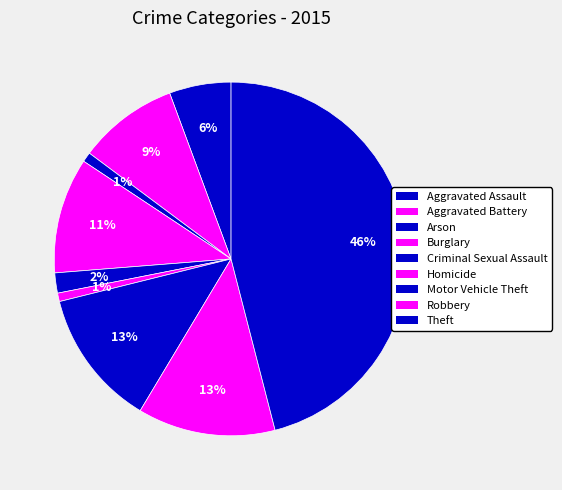

How many segments does this pie chart have?

9